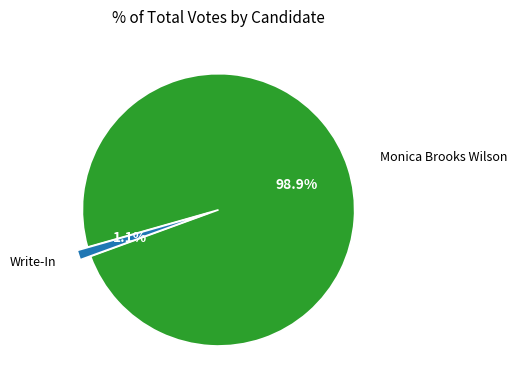

Is there any slice that represents more than half of the pie?

Yes